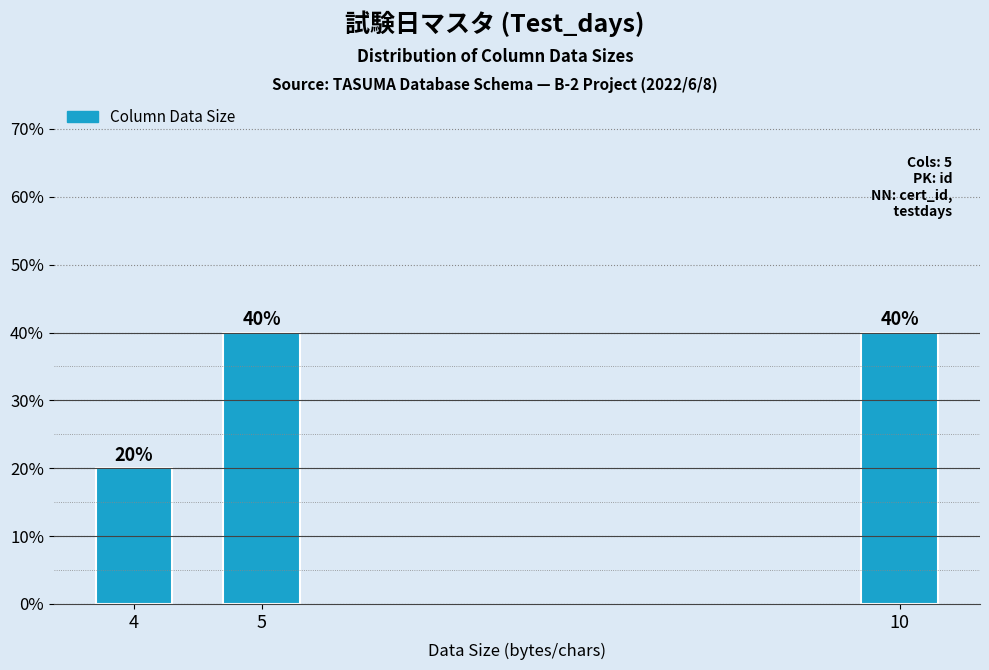

Reading left to right, what are all the values shown in this chart?

4=20	5=40	10=40